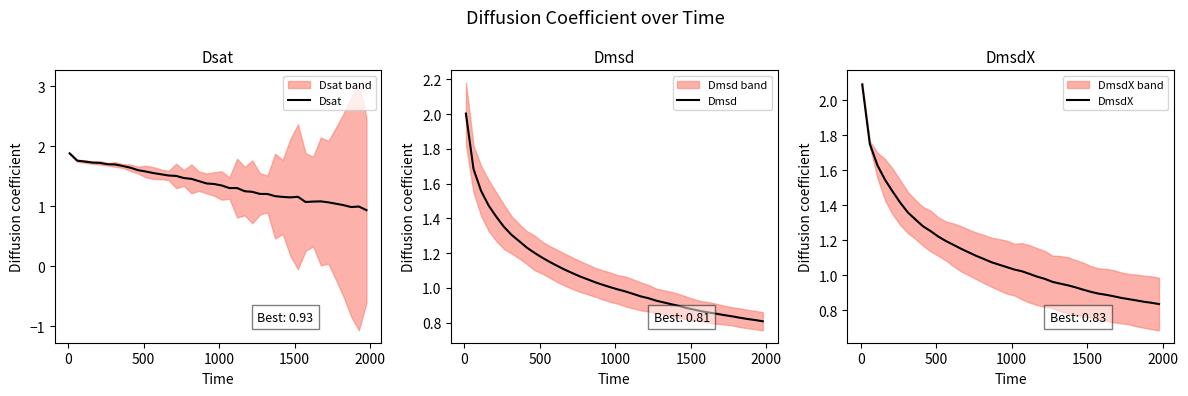

What are all the series names shown in the legend?

Dsat, Dmsd, DmsdX